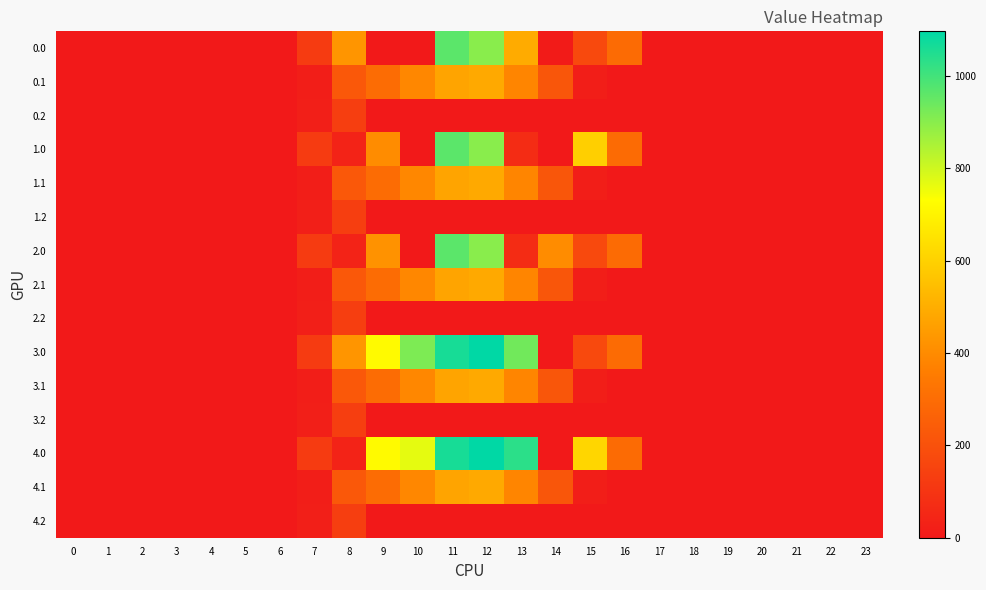

At how many categories does at least one series exceed 117?

10